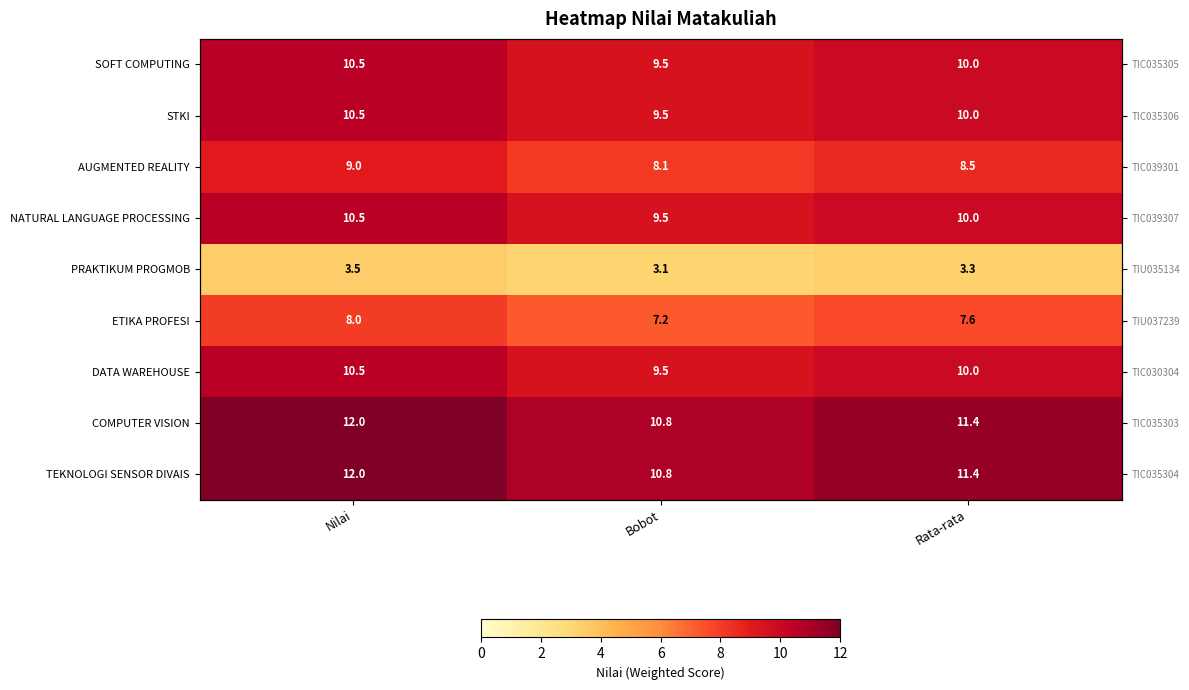

Which category has the highest value in the SOFT COMPUTING series?

Nilai